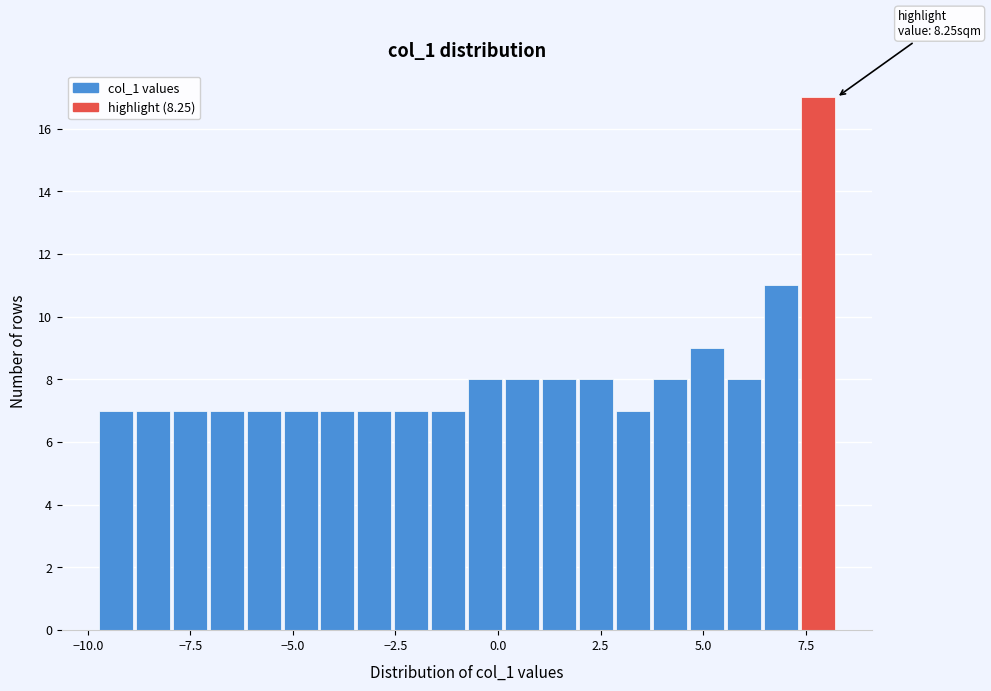

Read against the x-axis, roughly where is the centre of the tallest bar?

8.0